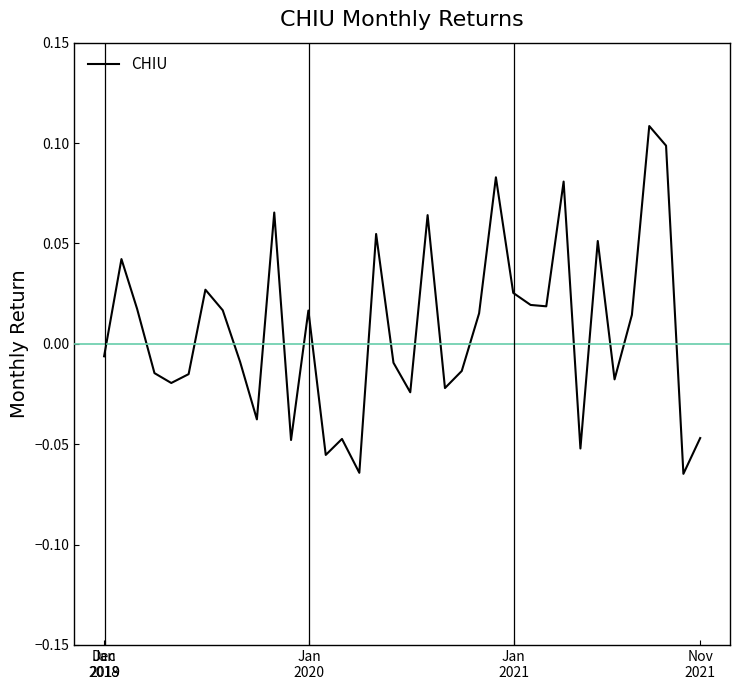

True or false: the data has more than 2 interior local peaks.

True